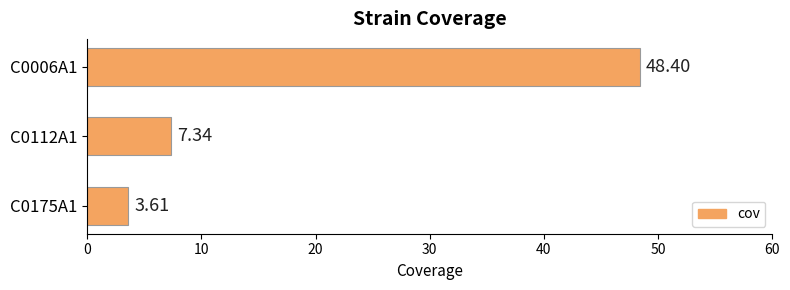

List the labels in order of value, smallest first.

C0175A1, C0112A1, C0006A1